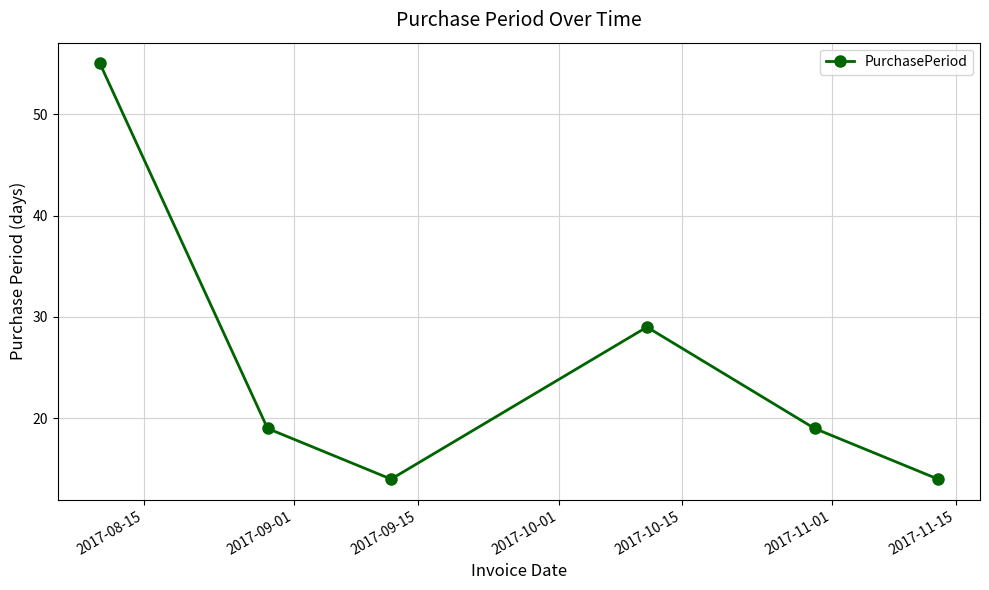

How many values are between 14 and 29?

5